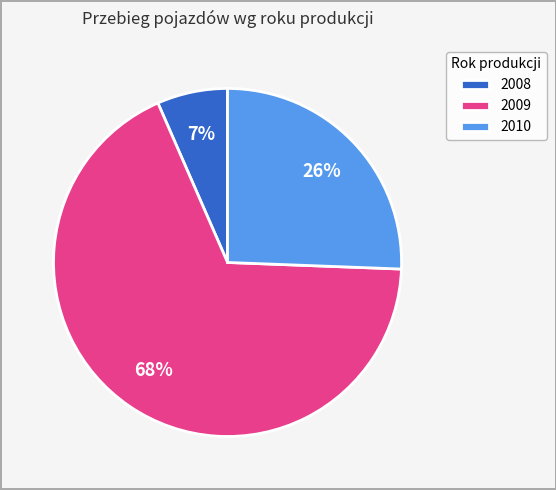

Count the number of slices in the pie.

3